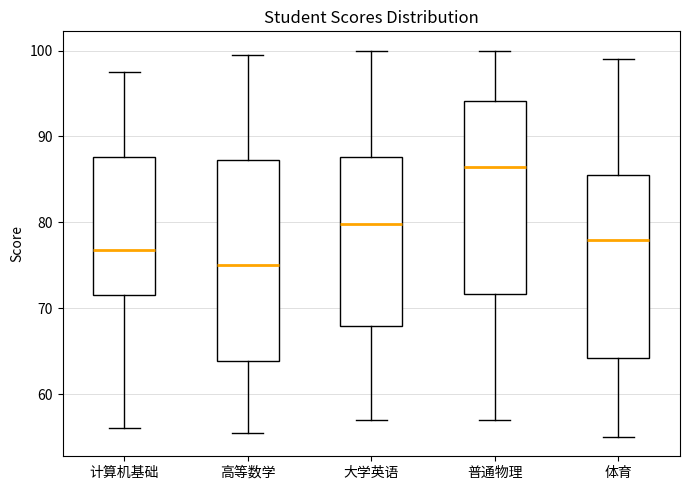

Which box has the lowest median line?

高等数学